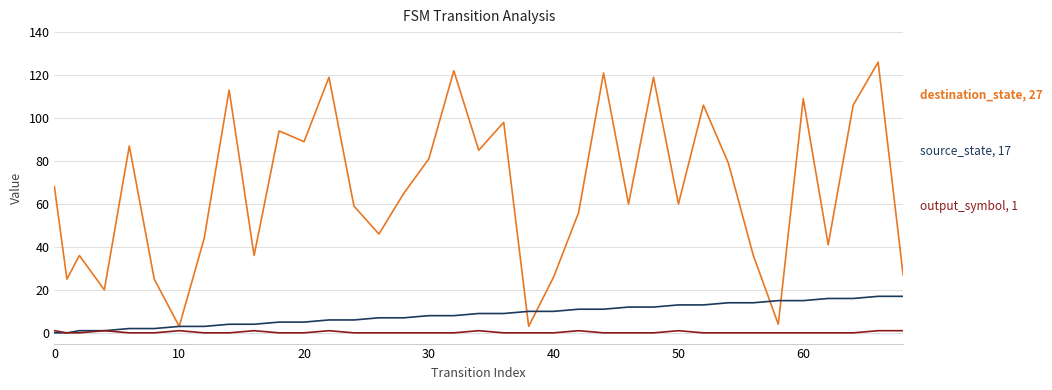

What is the maximum value shown in the chart?

126